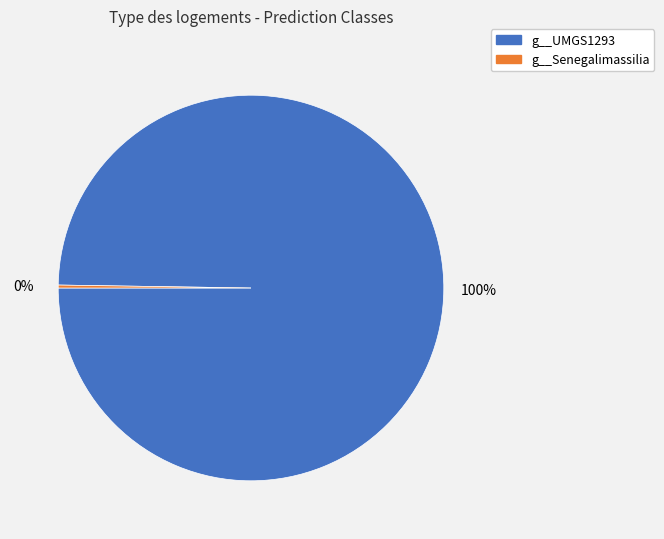

To the nearest percent, what is the difference between the largest and smallest slice percentages?

100%